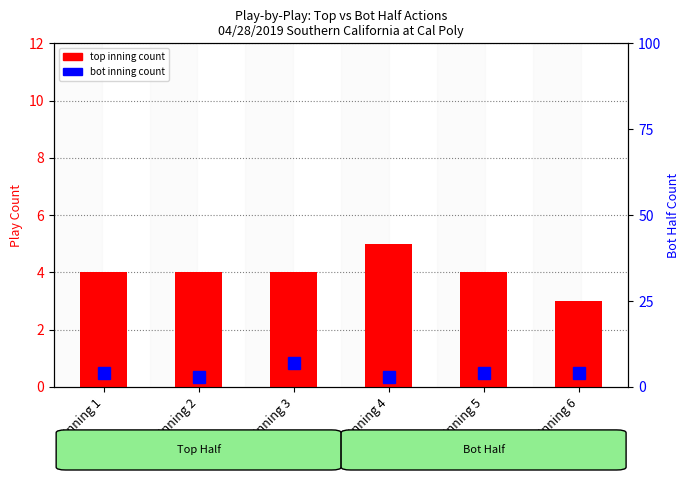

Read the bot inning count value at Inning 4.

3